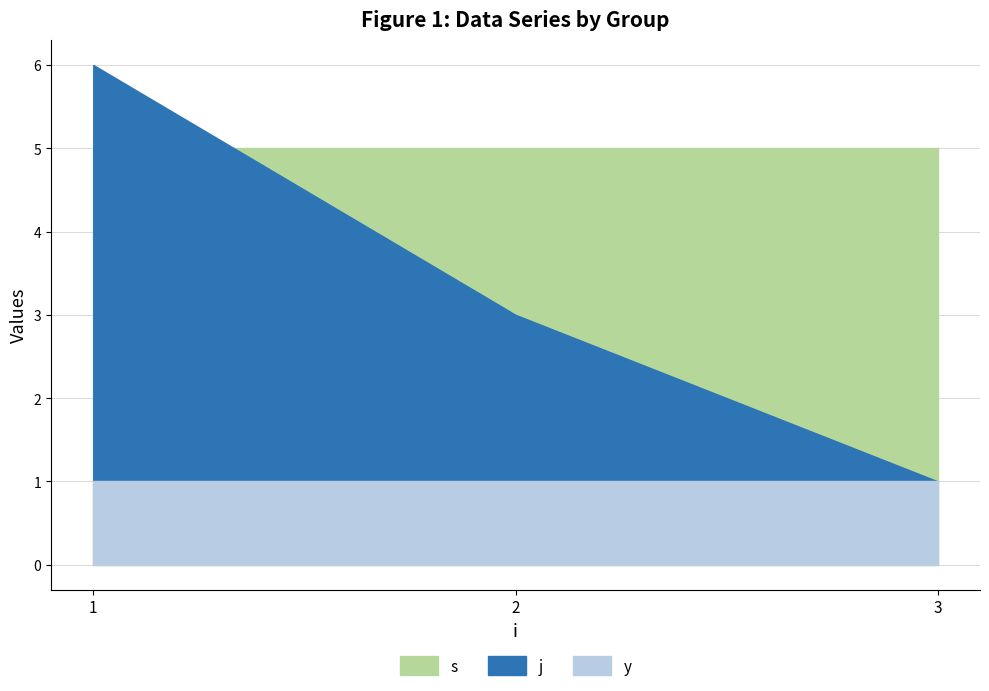

Which series has the largest total across all categories?

s